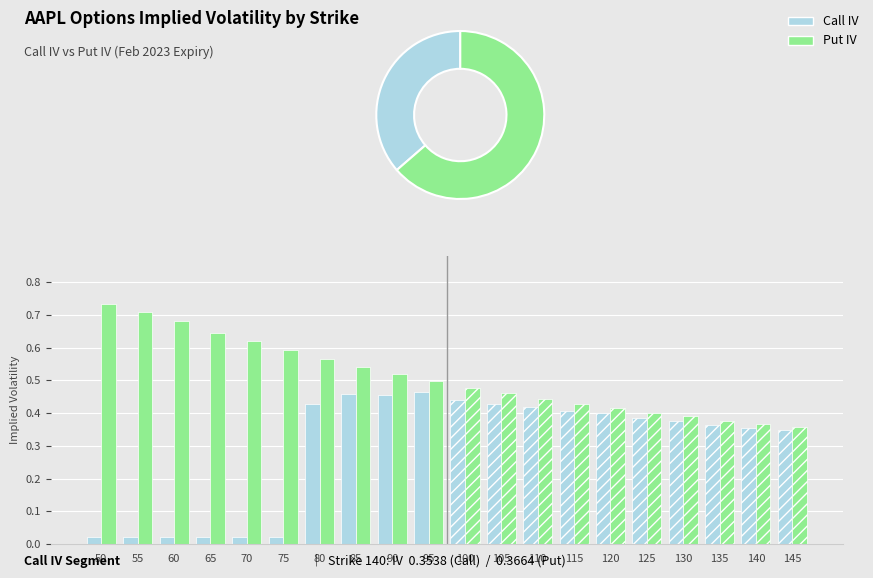

What is the greatest value displayed?

0.7